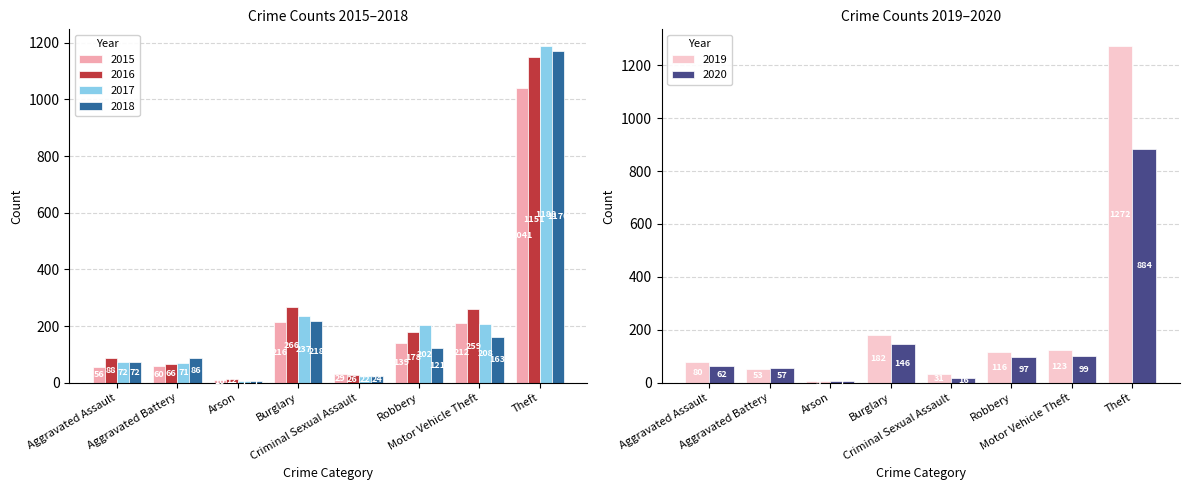

What is the average value of the 2015 series?

220